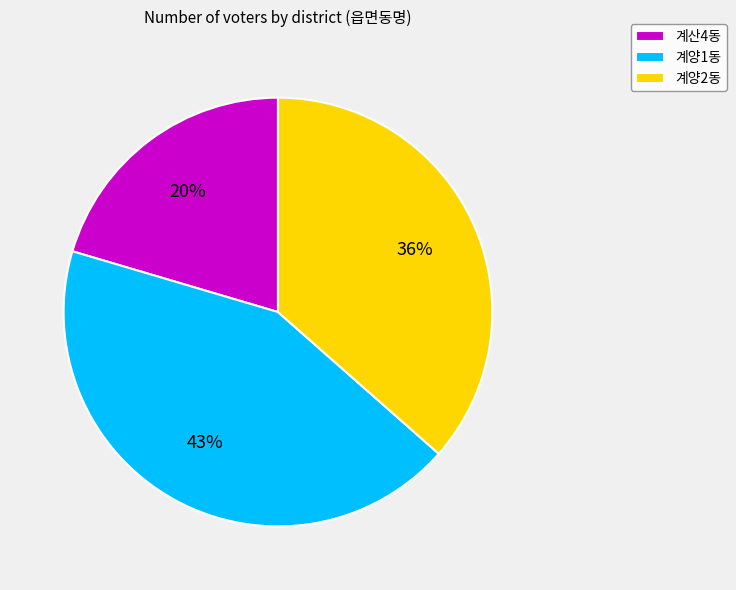

Between 계양2동 and 계양1동, which is larger?

계양1동